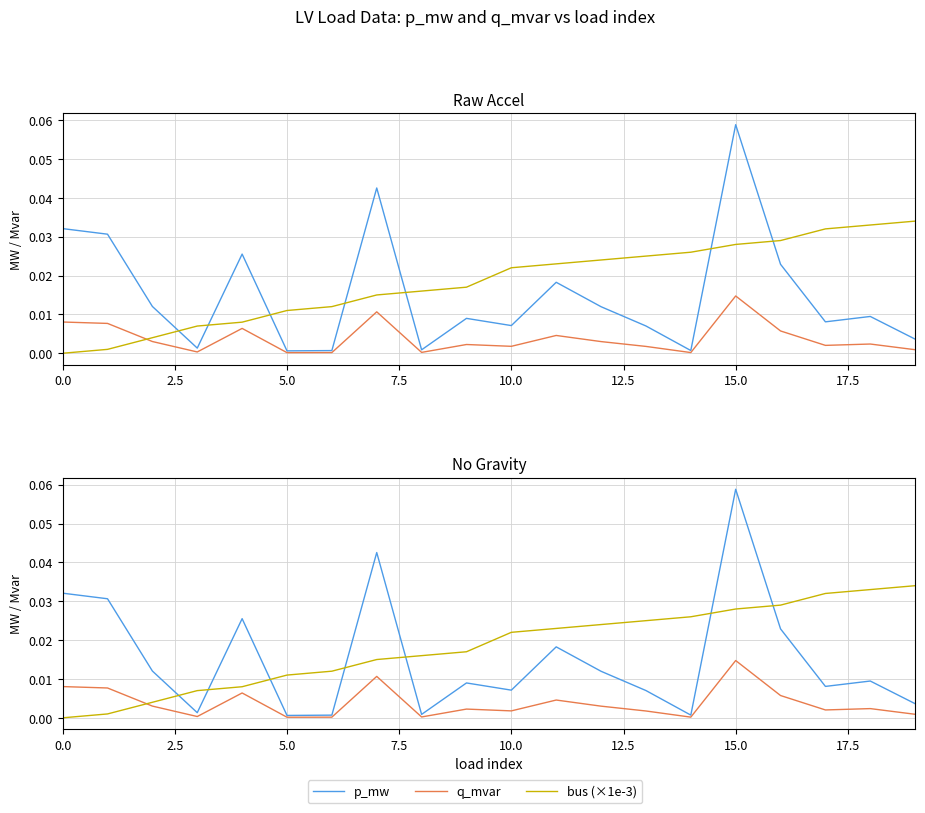

At which category is the sum across all series the highest?

15